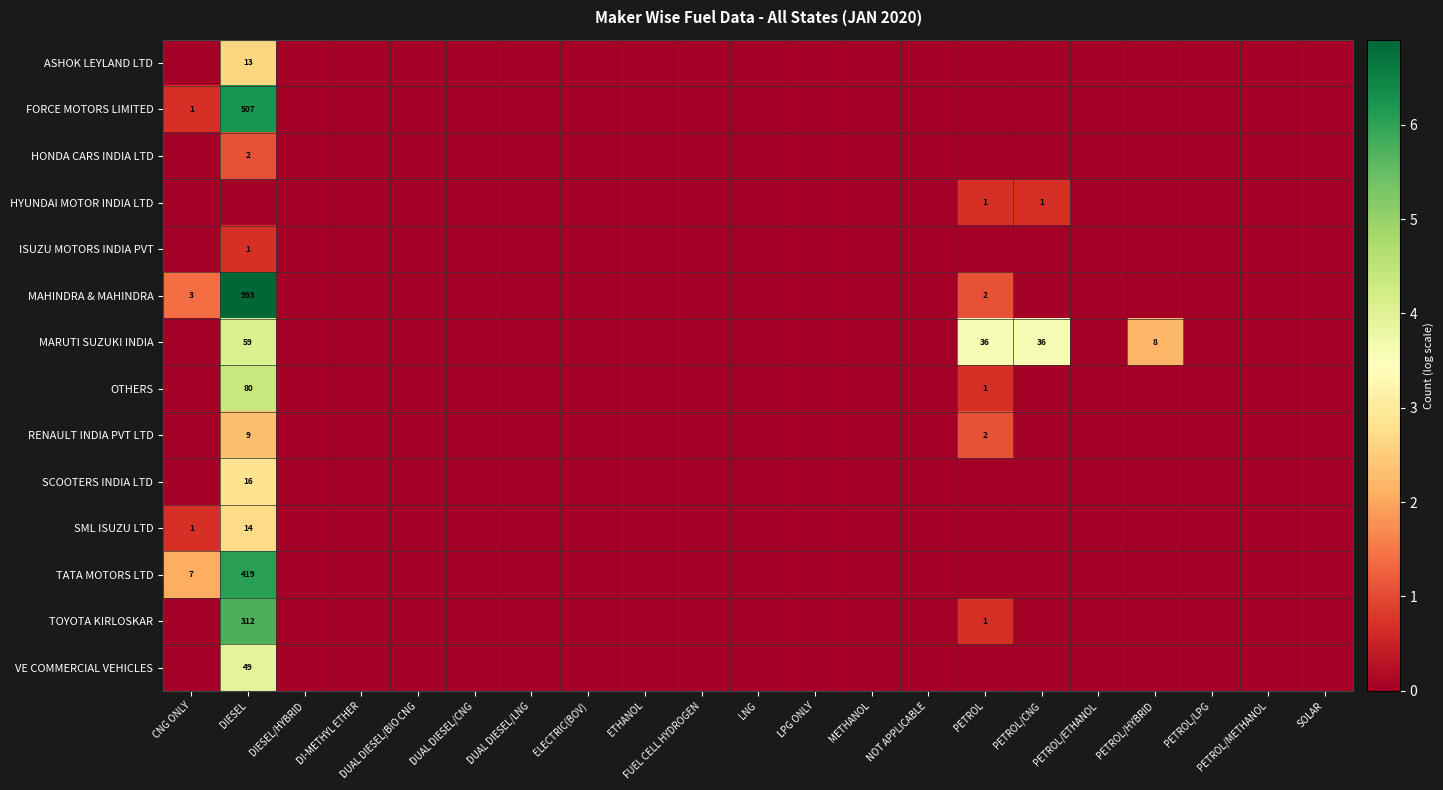

Between PETROL/CNG and PETROL/METHANOL, which is larger?

PETROL/CNG